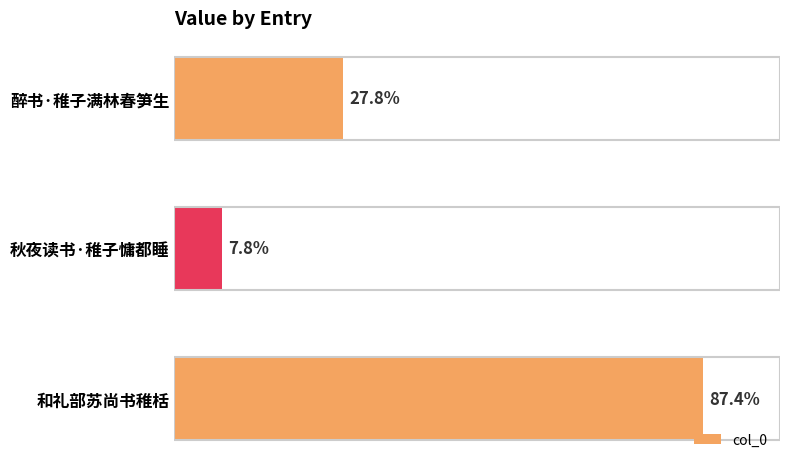

Does the chart contain any negative values?

No